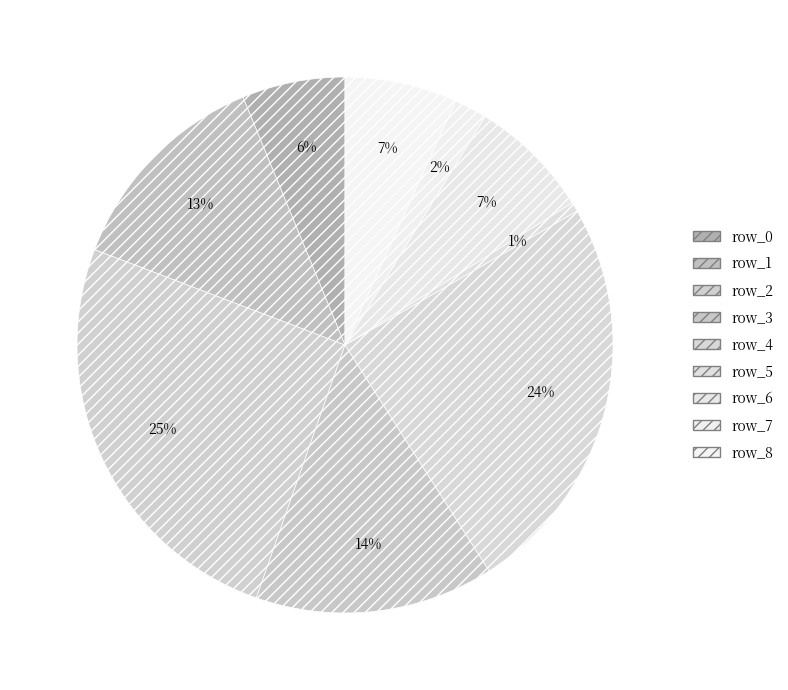

Combined, do row_8 and row_5 account for over 50%?

No